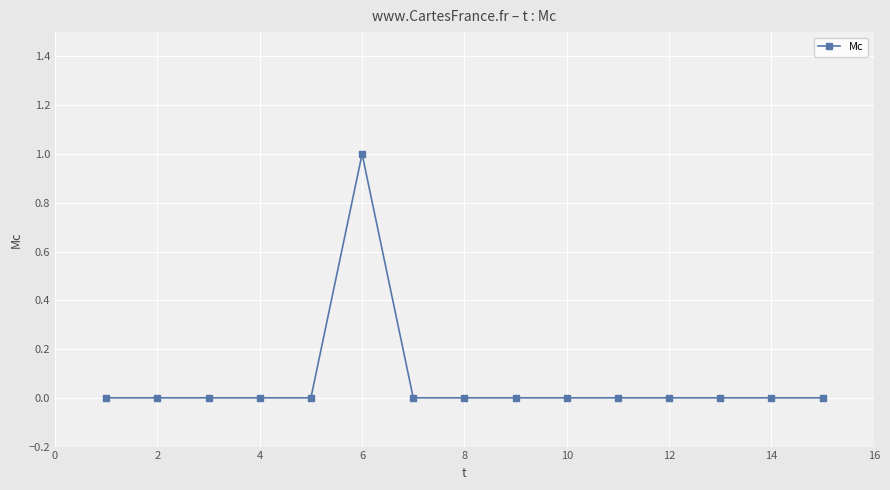

True or false: there are more than 0 points higher than both neighbors.

True